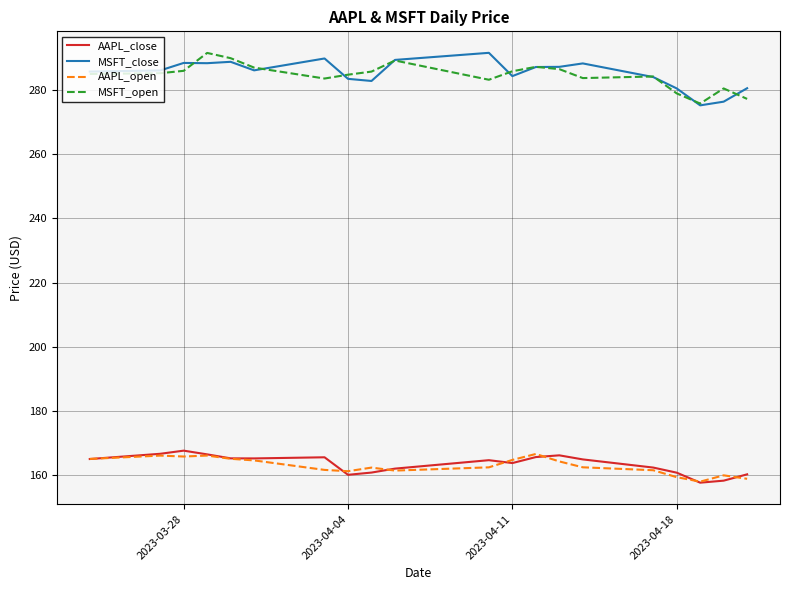

True or false: AAPL_close and MSFT_open intersect in this chart.

False